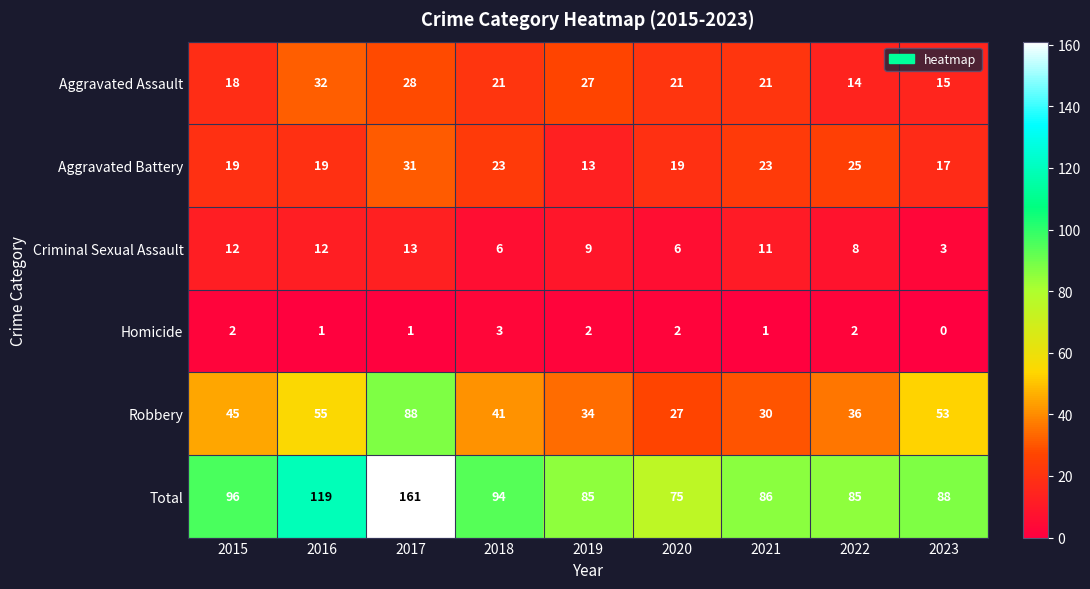

What is the difference between the maximum and minimum values in the Total series?

86